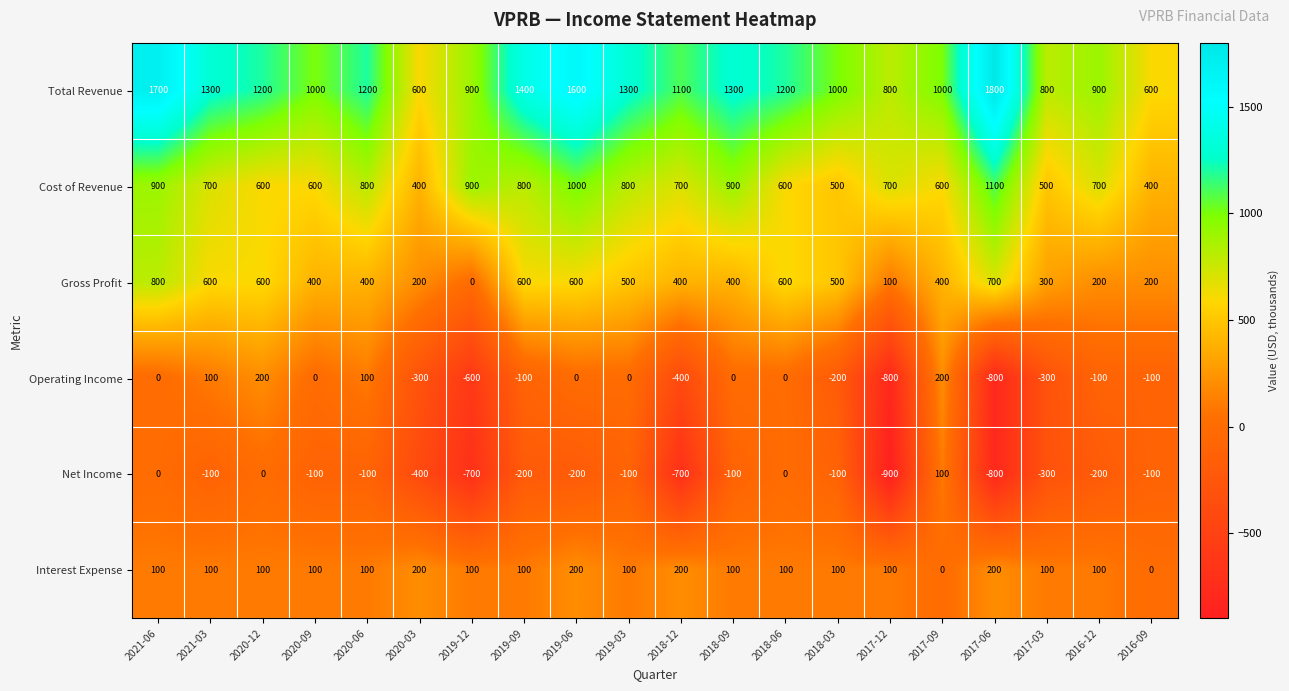

The Operating Income series shows -688 at 2021-06. True or false?

False